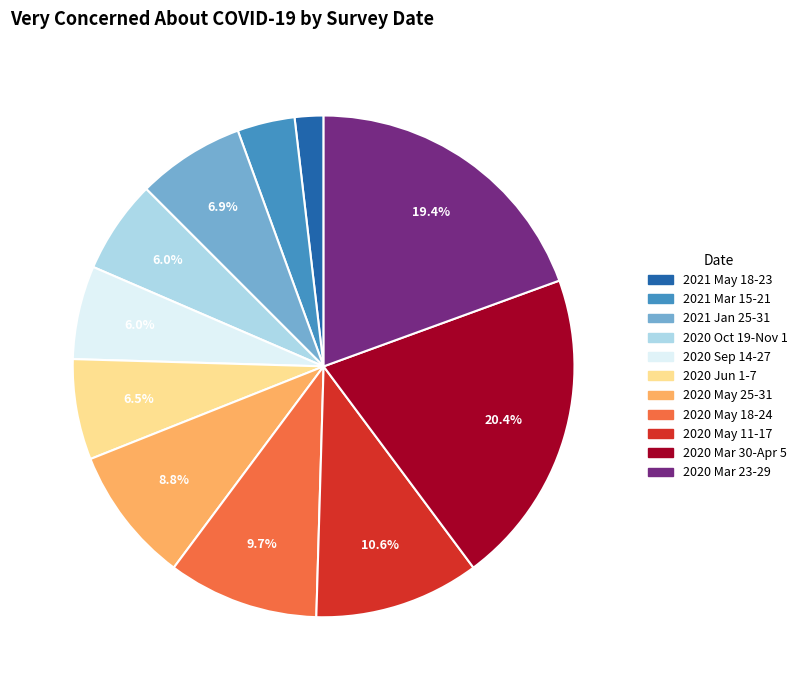

Does any single category account for the majority?

No